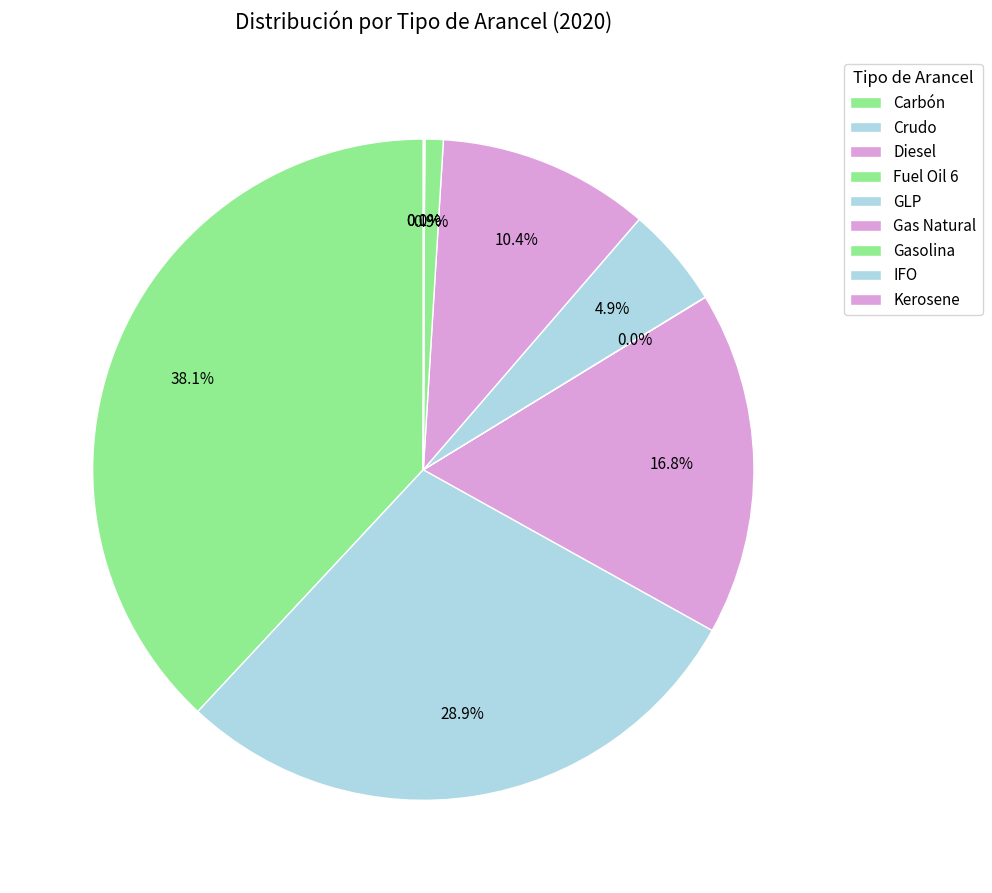

Combined, do Crudo and Carbón account for over 50%?

Yes